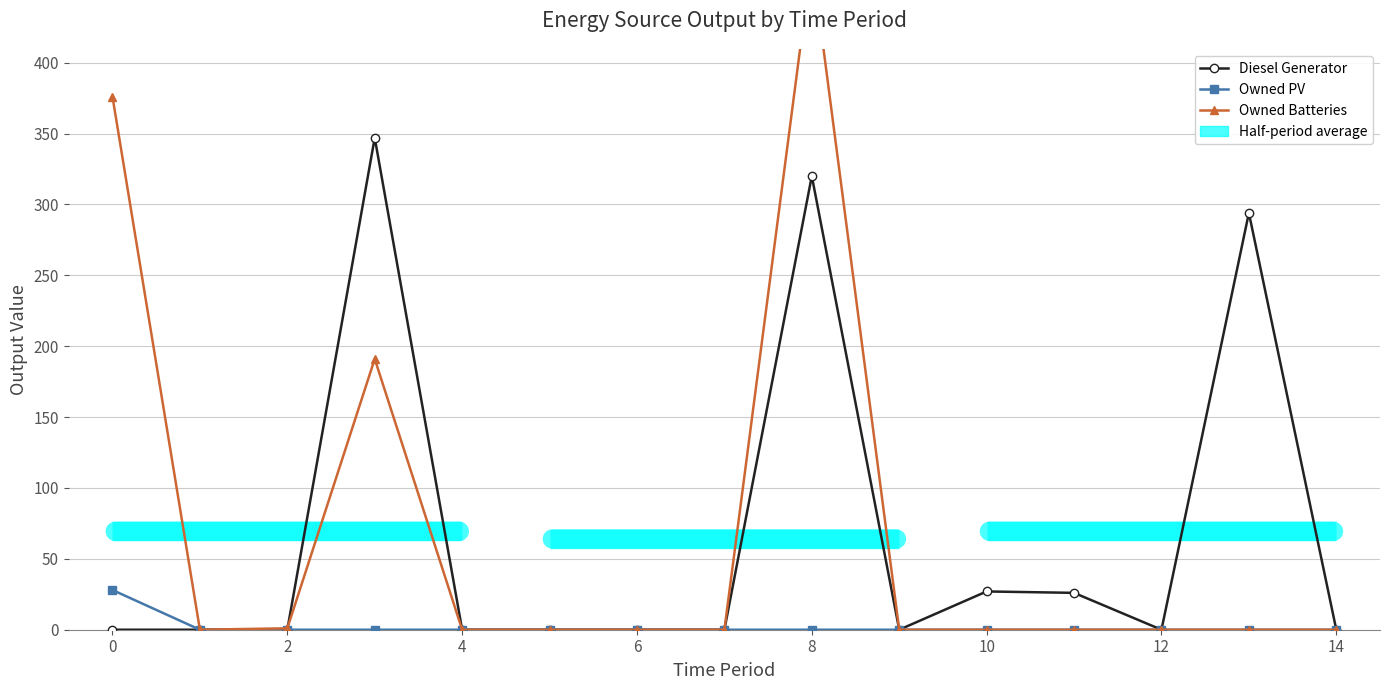

The value of Owned Batteries at 12 is 0. True or false?

True